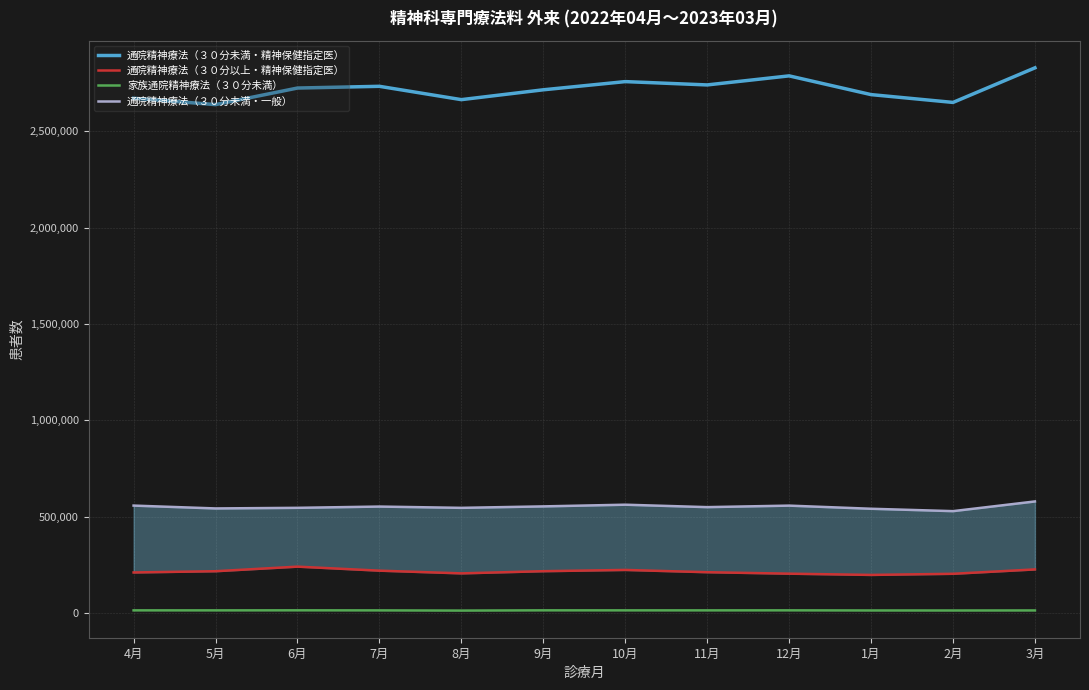

Reading left to right, what are all the values shown in this chart?

通院精神療法（３０分未満・精神保健指定医）: 2671114	2637930	2723918	2732914	2663736	2714836	2757316	2740094	2787112	2689845	2649302	2828807
通院精神療法（３０分以上・精神保健指定医）: 209585	215996	239797	218921	204857	216168	222692	210862	203263	196804	202681	225389
家族通院精神療法（３０分未満）: 12843	12756	13027	12679	11696	12960	12850	12780	12922	12270	12165	12438
通院精神療法（３０分未満・一般）: 556681	541907	545073	551614	544956	552533	561315	548665	556513	540252	527873	578186